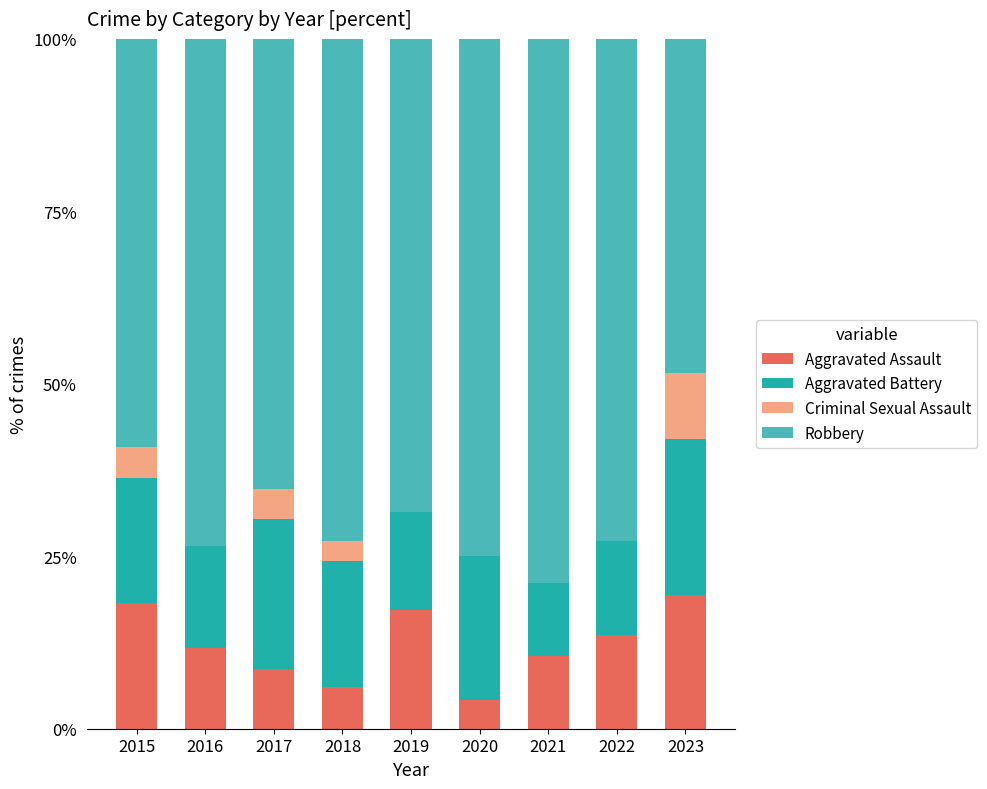

What are all the series names shown in the legend?

Aggravated Assault, Aggravated Battery, Criminal Sexual Assault, Robbery